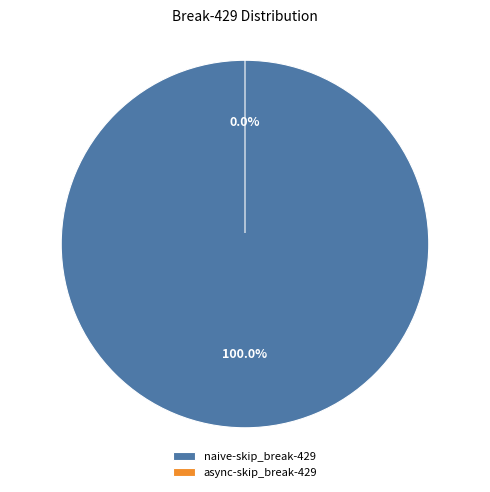

To the nearest percent, what is the combined percentage of async-skip_break-429 and naive-skip_break-429?

100%